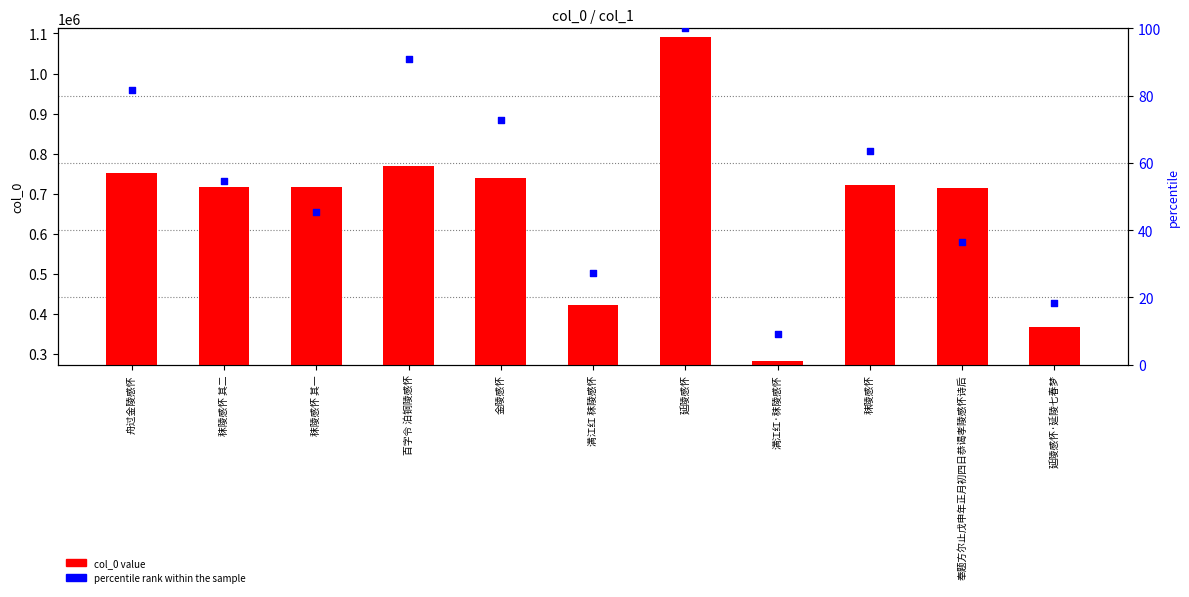

What is the total value across all series at 秣陵感怀 其二?

716708.5